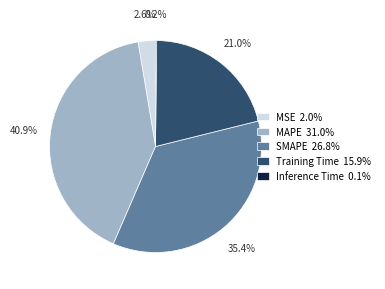

To the nearest percent, what is the average slice percentage?

20%